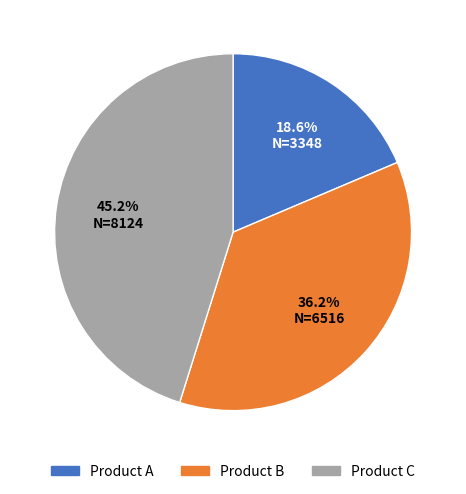

Count the number of slices in the pie.

3